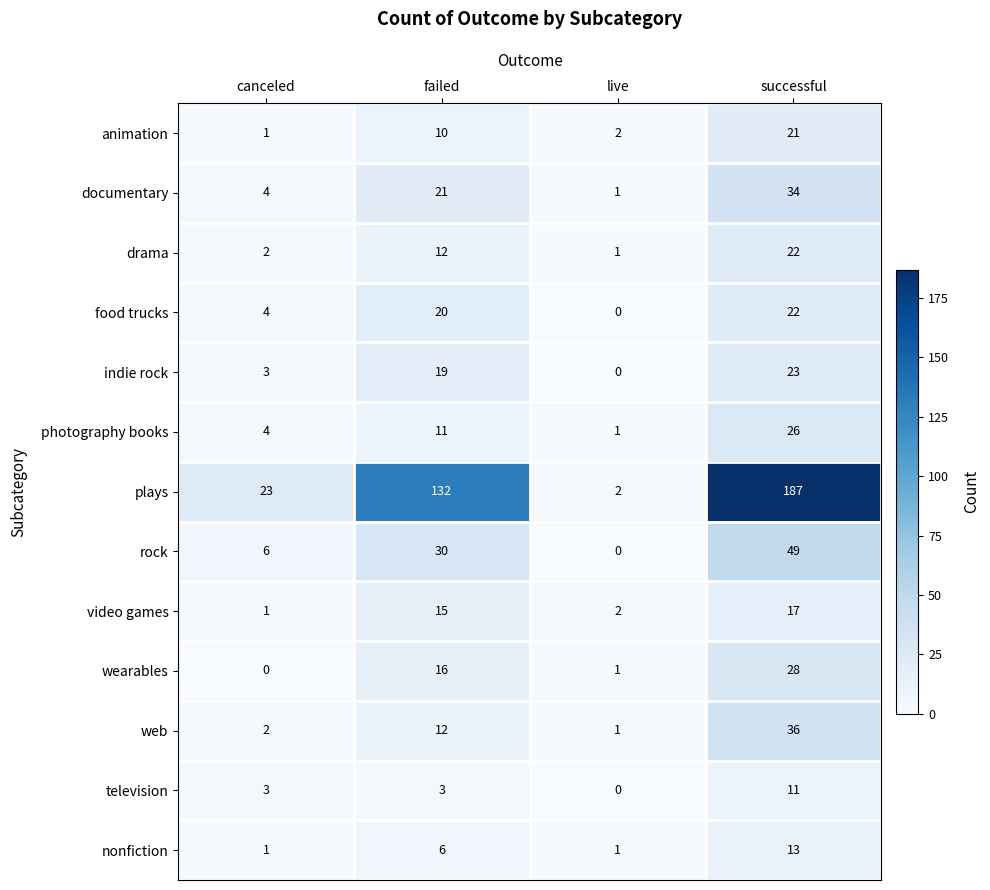

Count the number of categories in the chart.

4